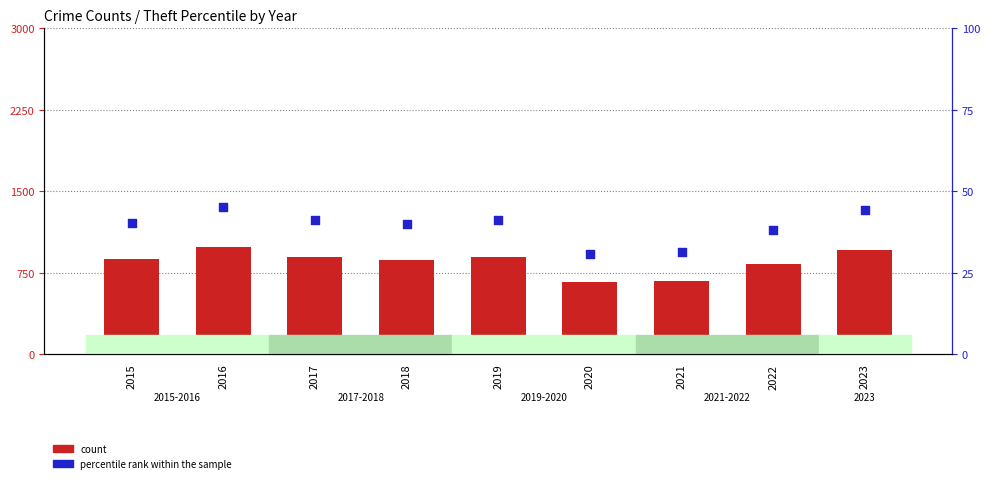

Is the value of percentile rank within the sample at 2017 greater than the value of count at 2018?

No